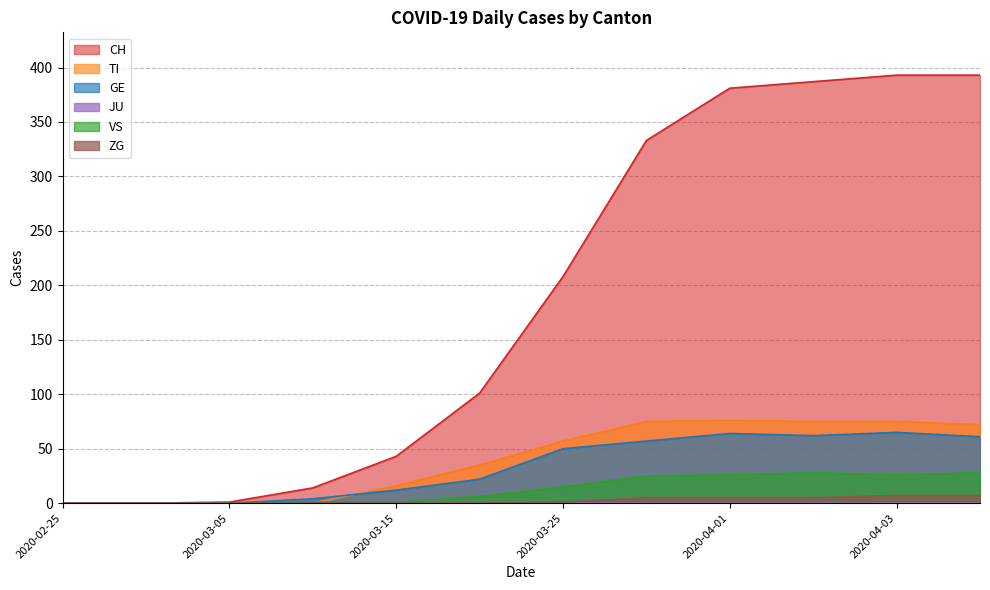

Which series changed the most between 2020-03-25 and 2020-03-30?

CH